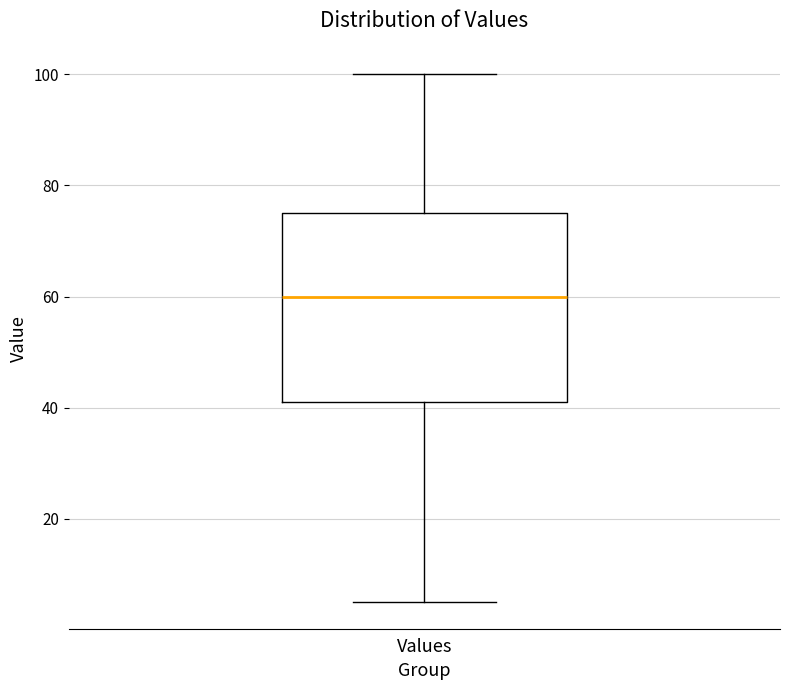

Where does the median line of the box for Values sit on the y-axis? The values are not printed on the chart, so give them approximately, as read against the axis.

60